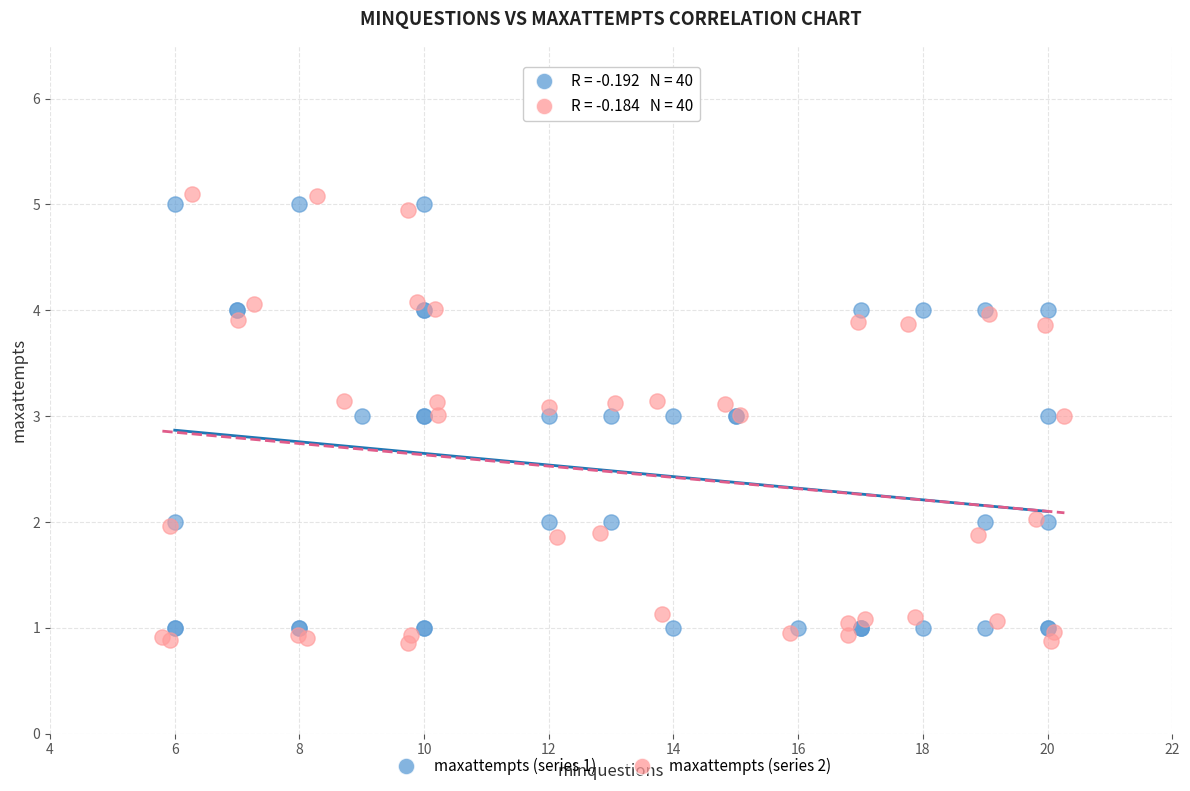

What are all the series names shown in the legend?

maxattempts (series 1), maxattempts (series 2)